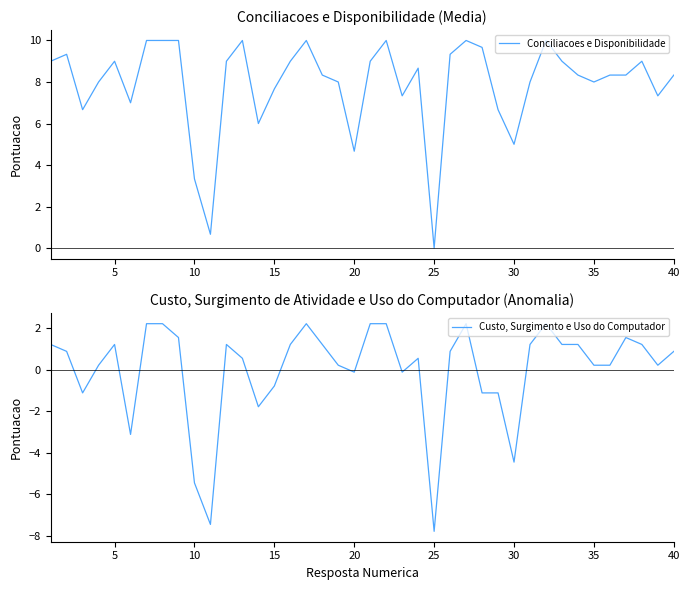

What is the maximum value for Custo, Surgimento e Uso do Computador?

2.2